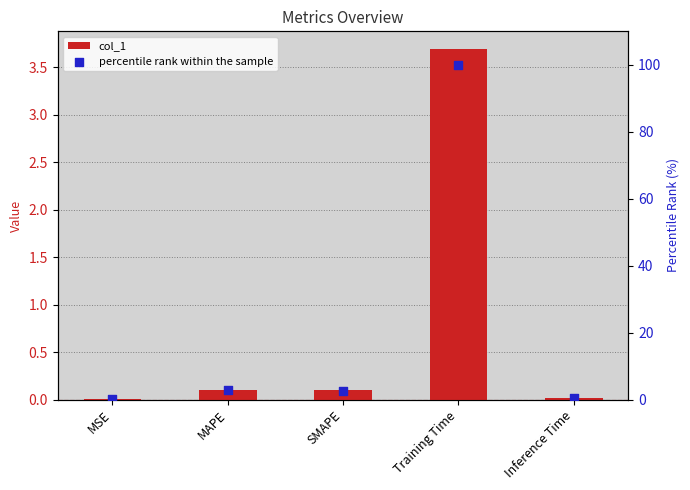

Which series has the largest Y range (max minus min)?

percentile rank within the sample